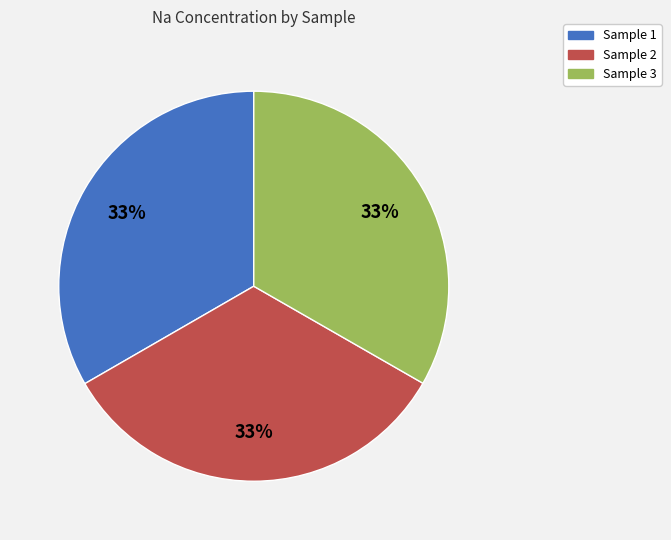

Is there a majority slice in this chart?

No